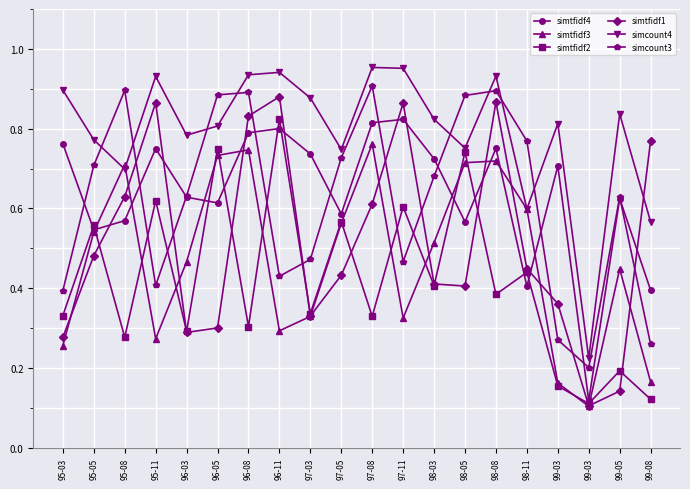

What is the difference between the maximum and second lowest values in the simtfidf4 series?

0.4